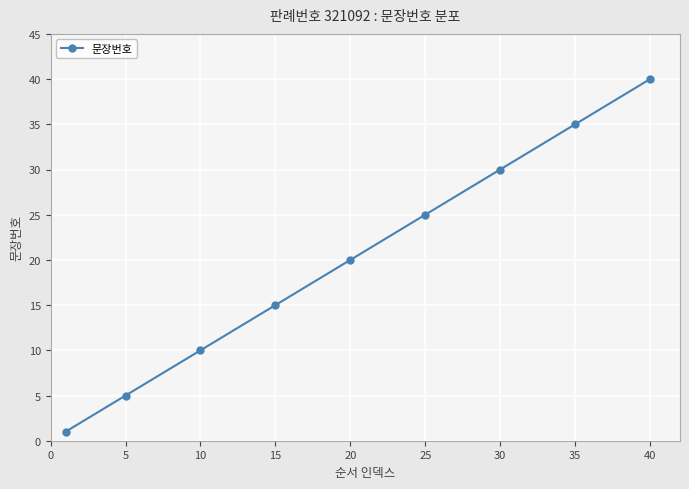

What is the value of the 6th point from the left?

25